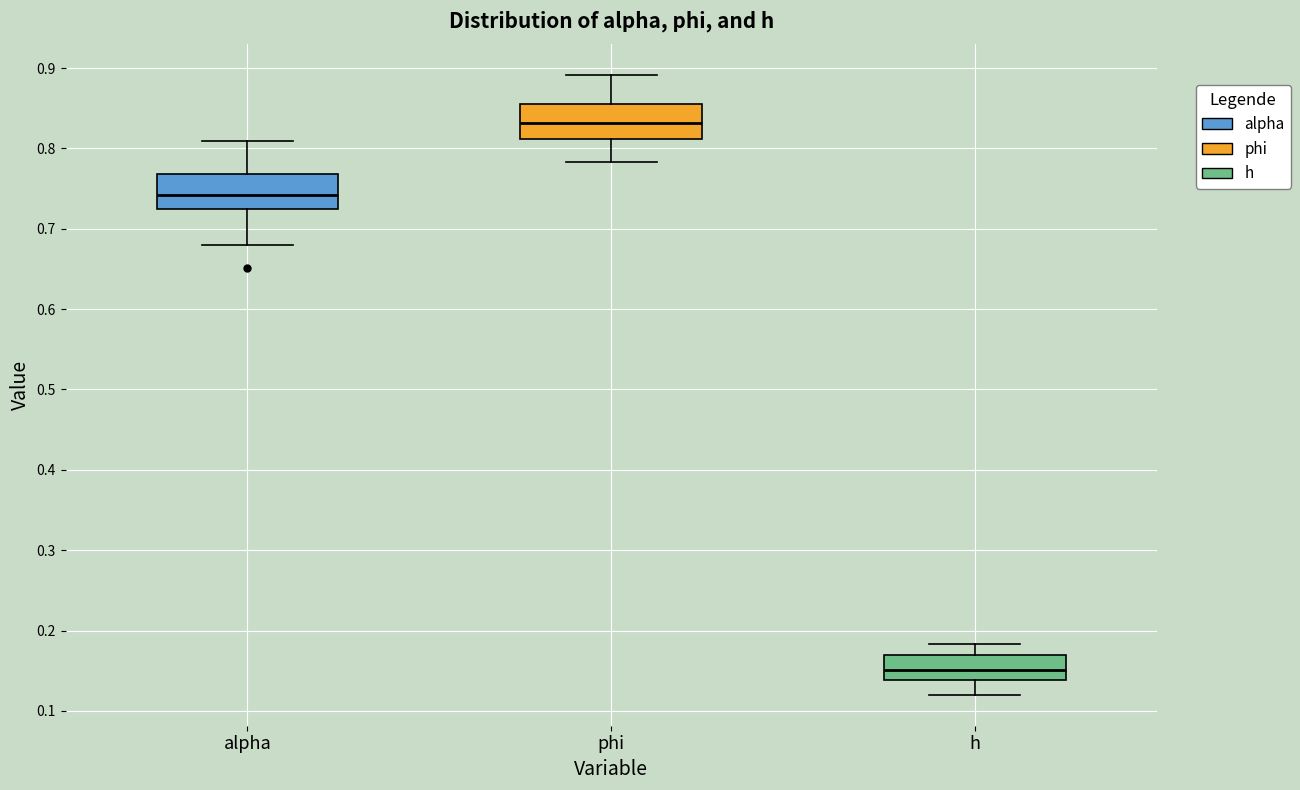

Reading left to right, read every box against the y-axis: the position of its median line, the range the box covers, and the ends of its whiskers. The values are not printed on the chart, so give them approximately, as read against the axis.

alpha: median 0.74, box 0.72 to 0.77, whiskers 0.68 to 0.81
phi: median 0.83, box 0.81 to 0.86, whiskers 0.78 to 0.89
h: median 0.15, box 0.14 to 0.17, whiskers 0.12 to 0.18